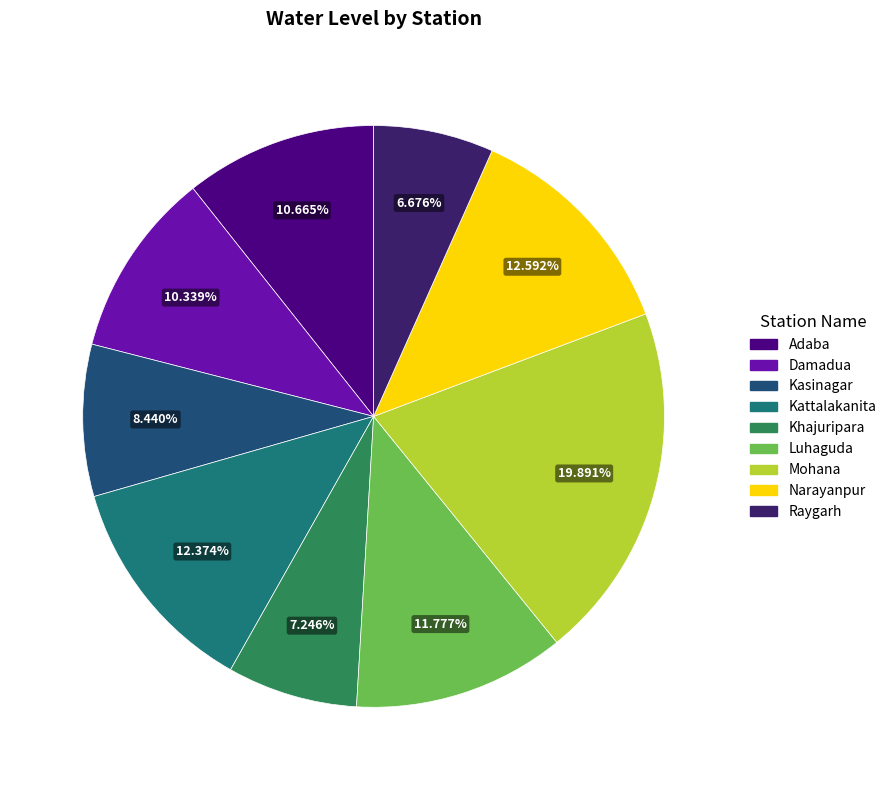

What is the ratio of the value at Luhaguda to the value at Khajuripara?

1.6